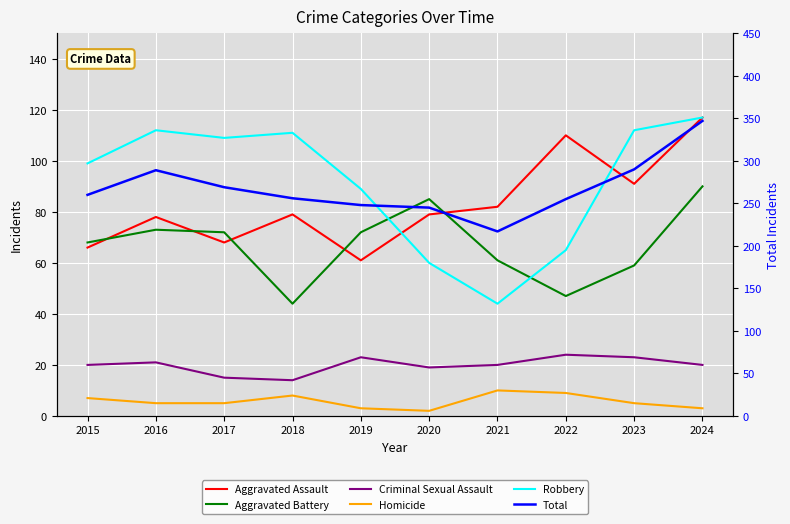

What are all the series names shown in the legend?

Aggravated Assault, Aggravated Battery, Criminal Sexual Assault, Homicide, Robbery, Total